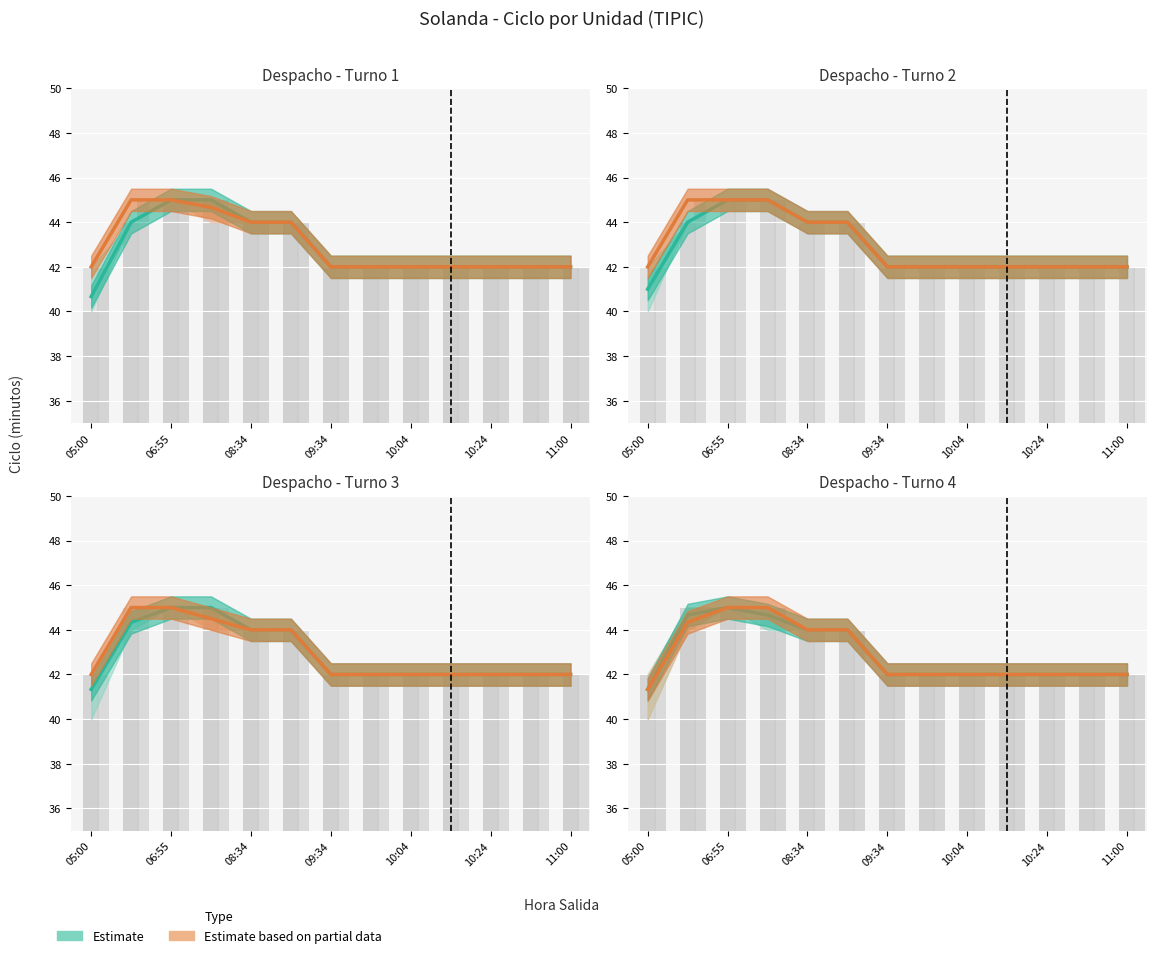

Which series has the largest range (max minus min)?

Estimate